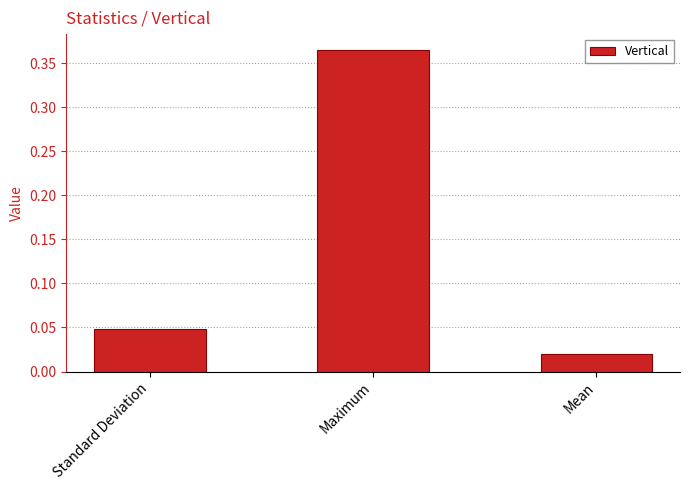

What is the difference between the values at Maximum and Mean?

0.3